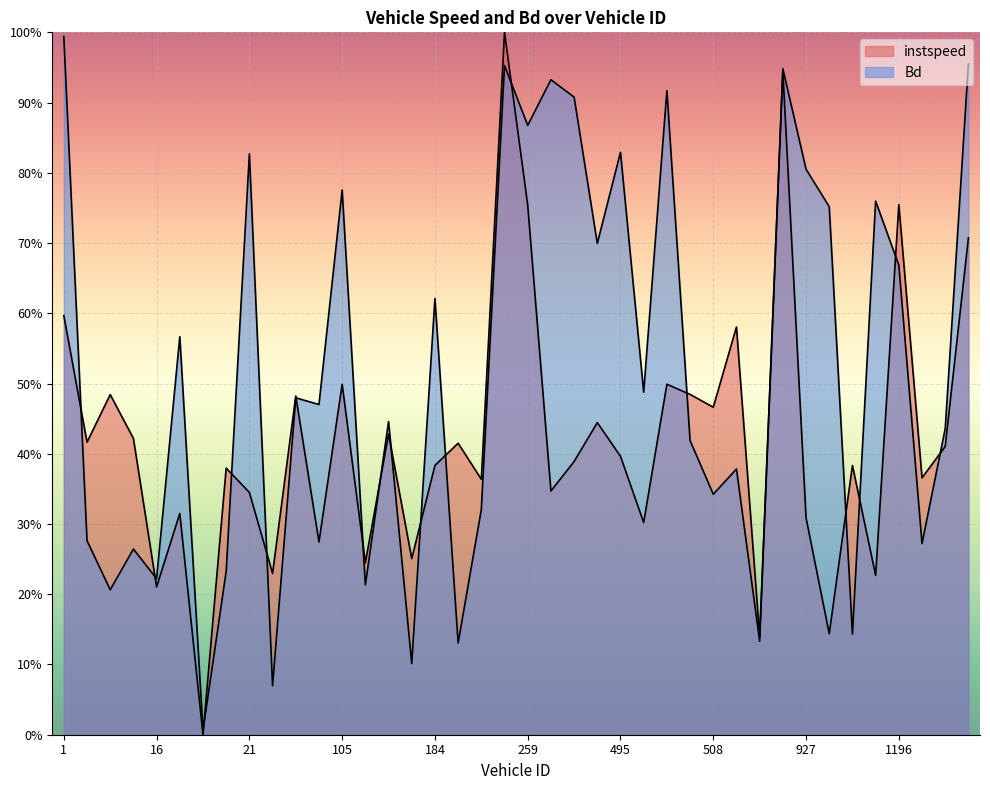

How many intersections are there between Bd and instspeed?

18